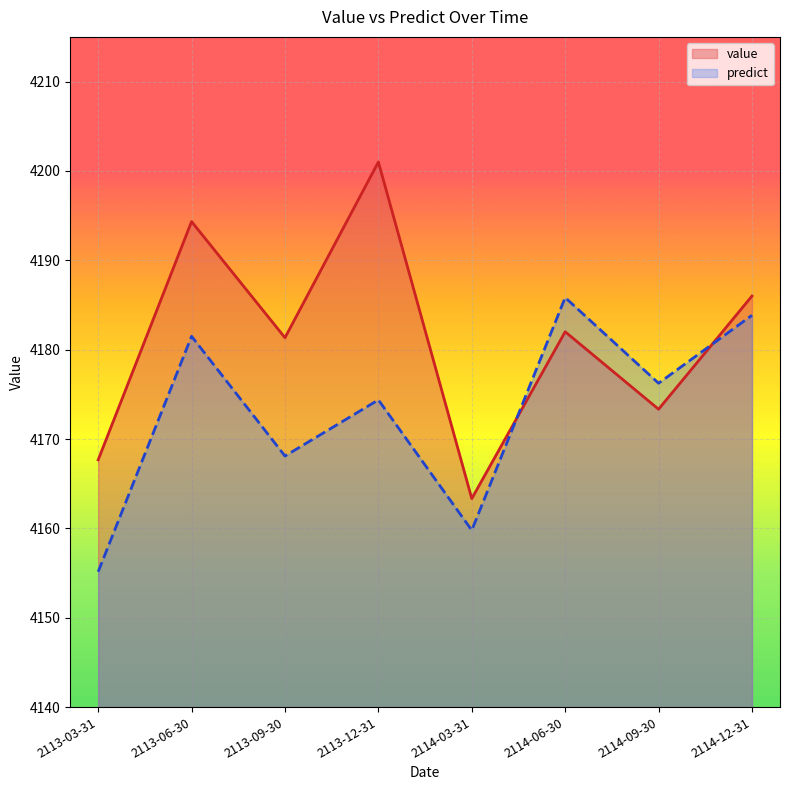

At which category is the sum across all series the highest?

2113-06-30